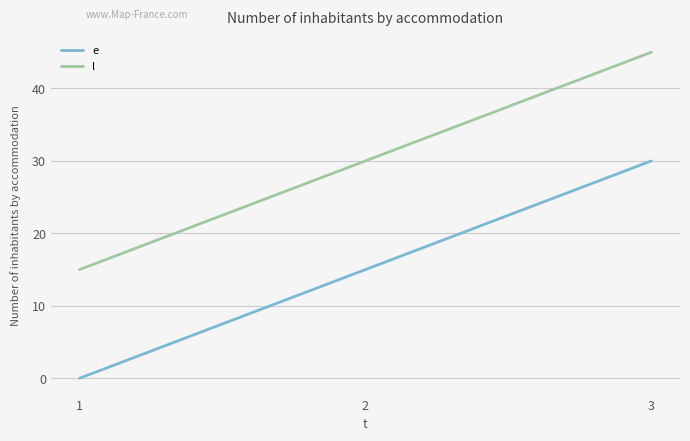

What is the maximum value for l?

45